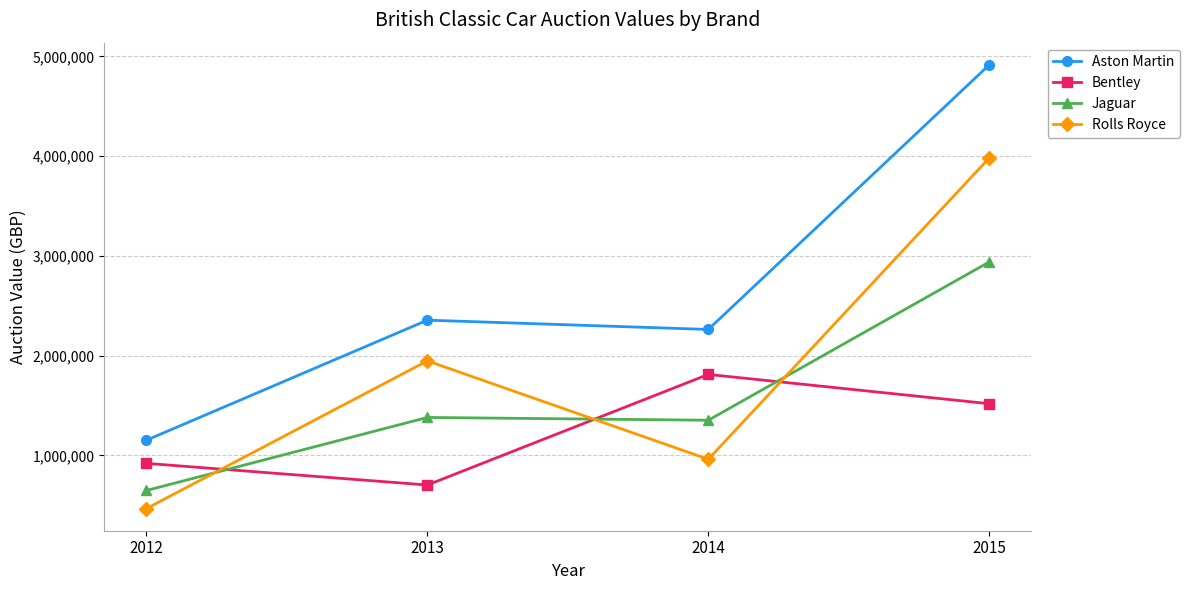

What is the total value across all series at 2012?

3185500